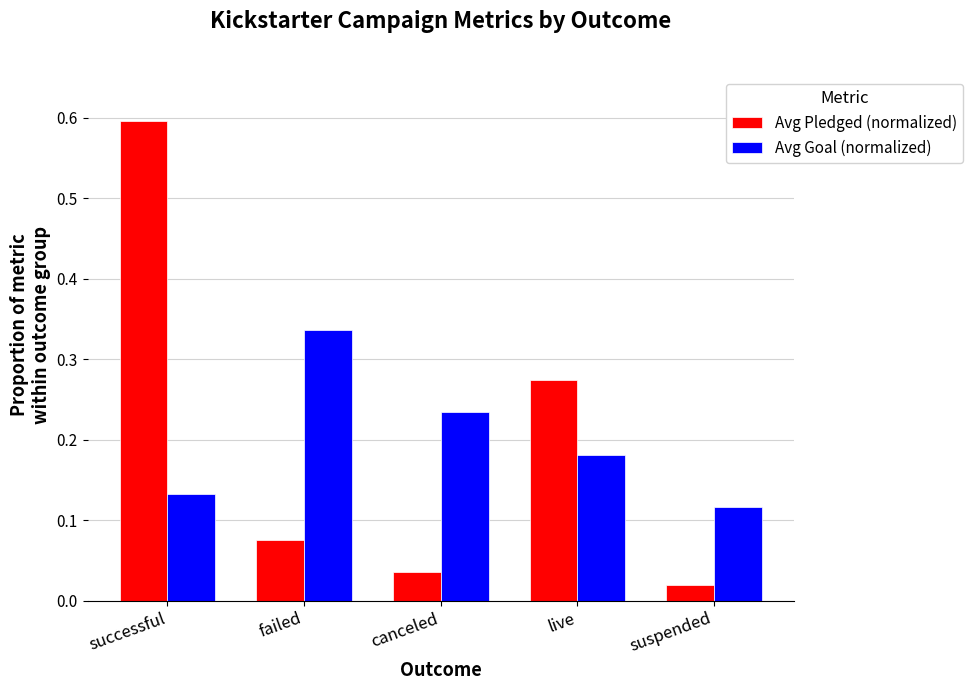

Is the value of Avg Pledged (normalized) at successful greater than the value of Avg Goal (normalized) at canceled?

Yes